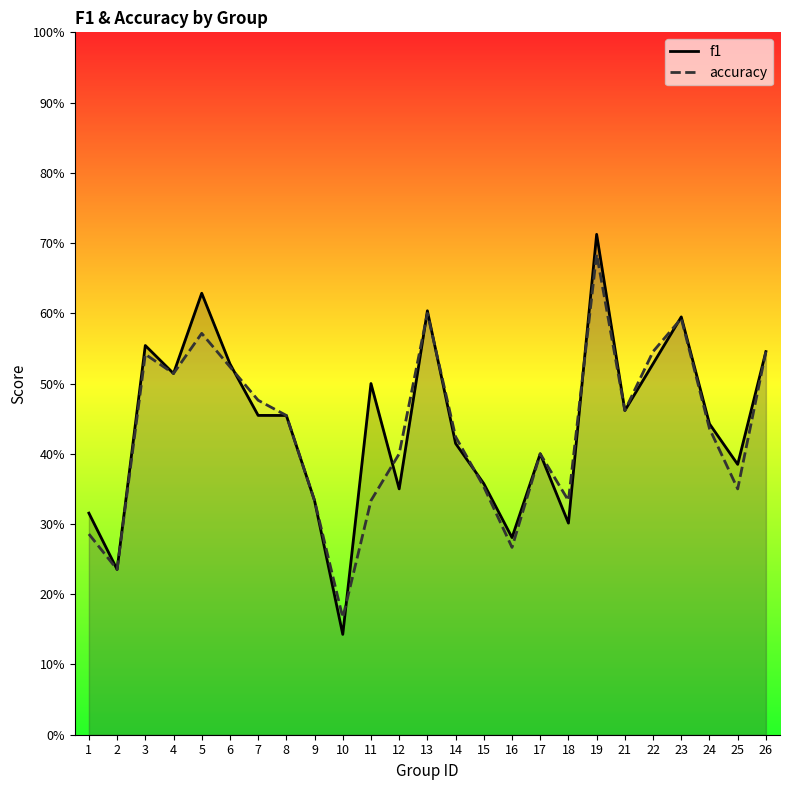

How many interior local valleys does the accuracy series have?

7